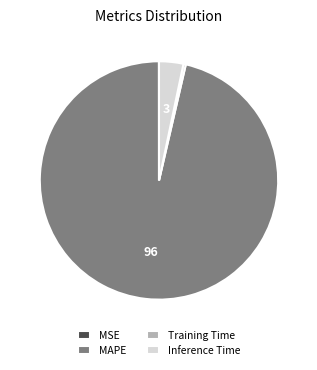

Combined, do MAPE and Training Time account for over 50%?

Yes